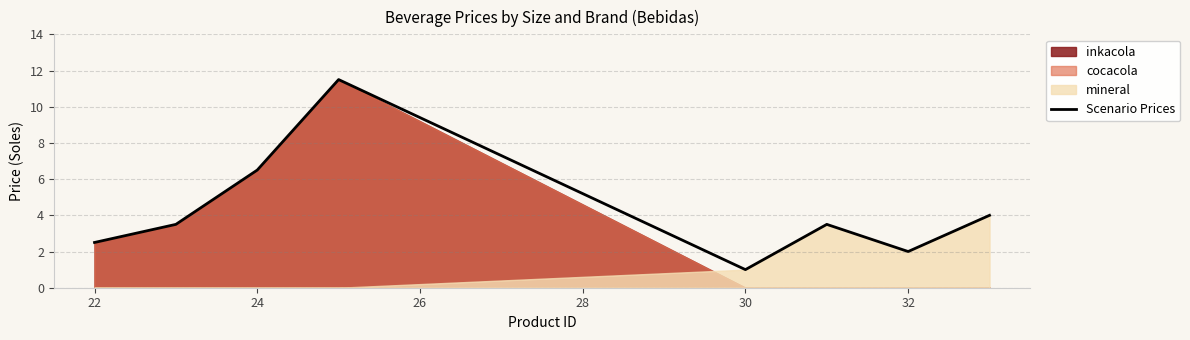

What is the approximate value at 32?

2.0